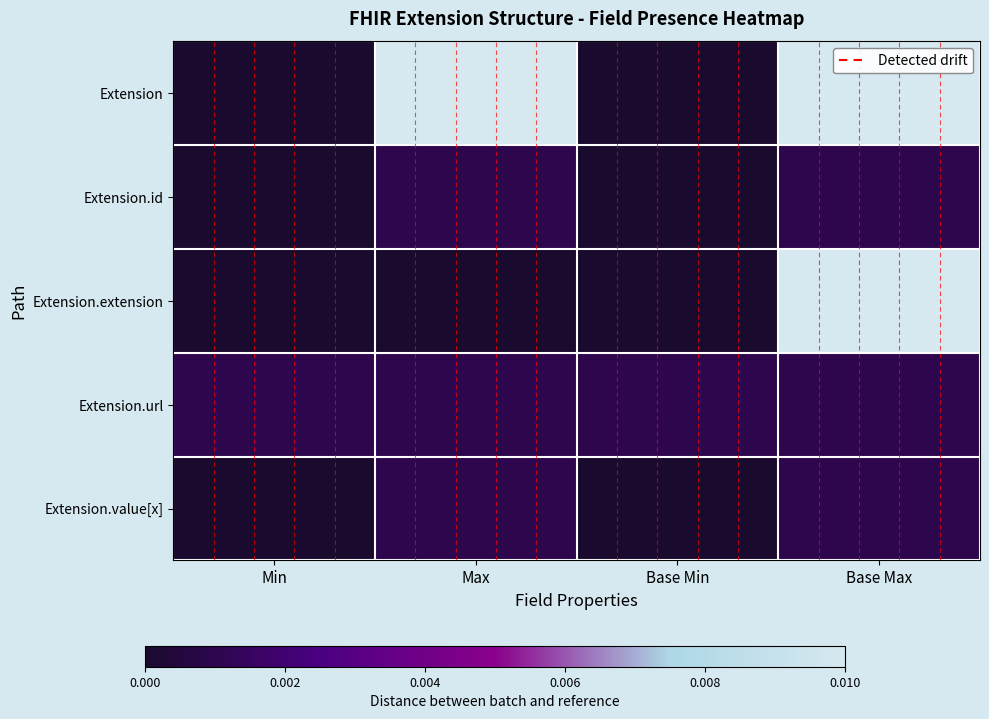

Rank the series by their maximum value, from highest to lowest.

Extension, Extension.extension, Extension.id, Extension.url, Extension.value[x]